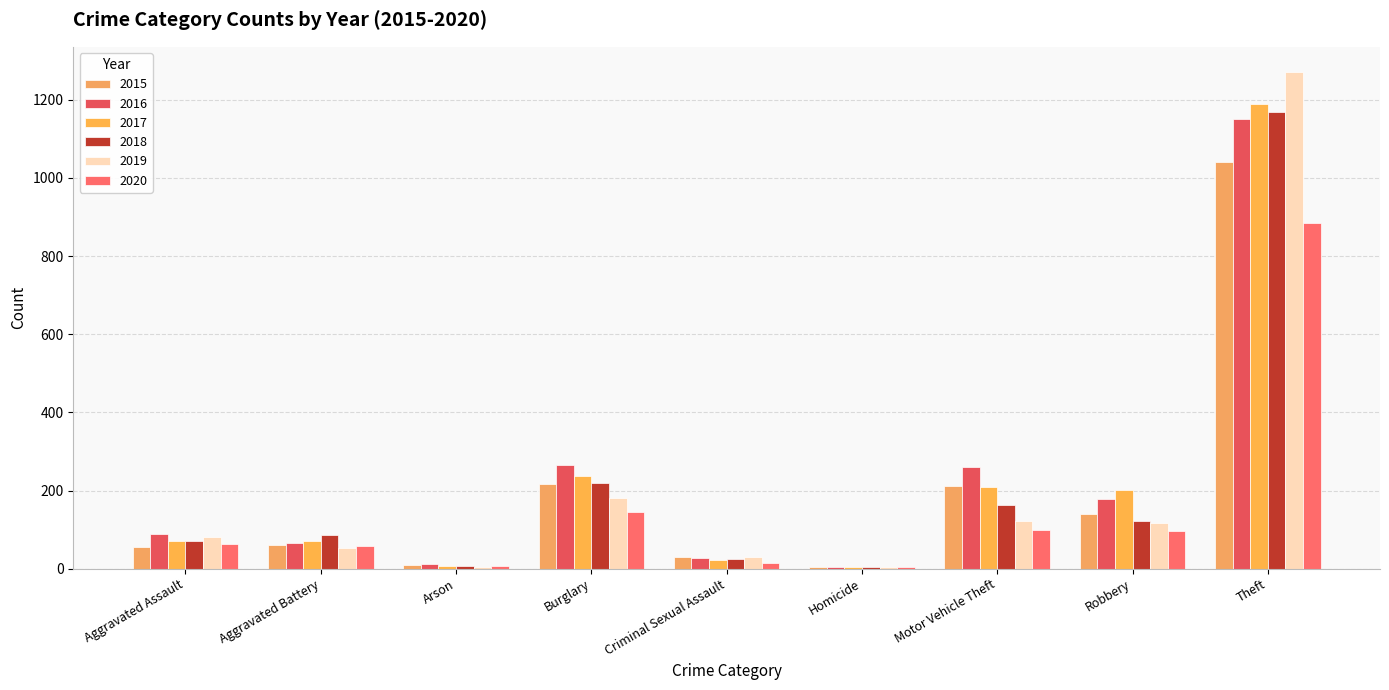

Are the bars grouped side by side (vs. stacked)?

Yes